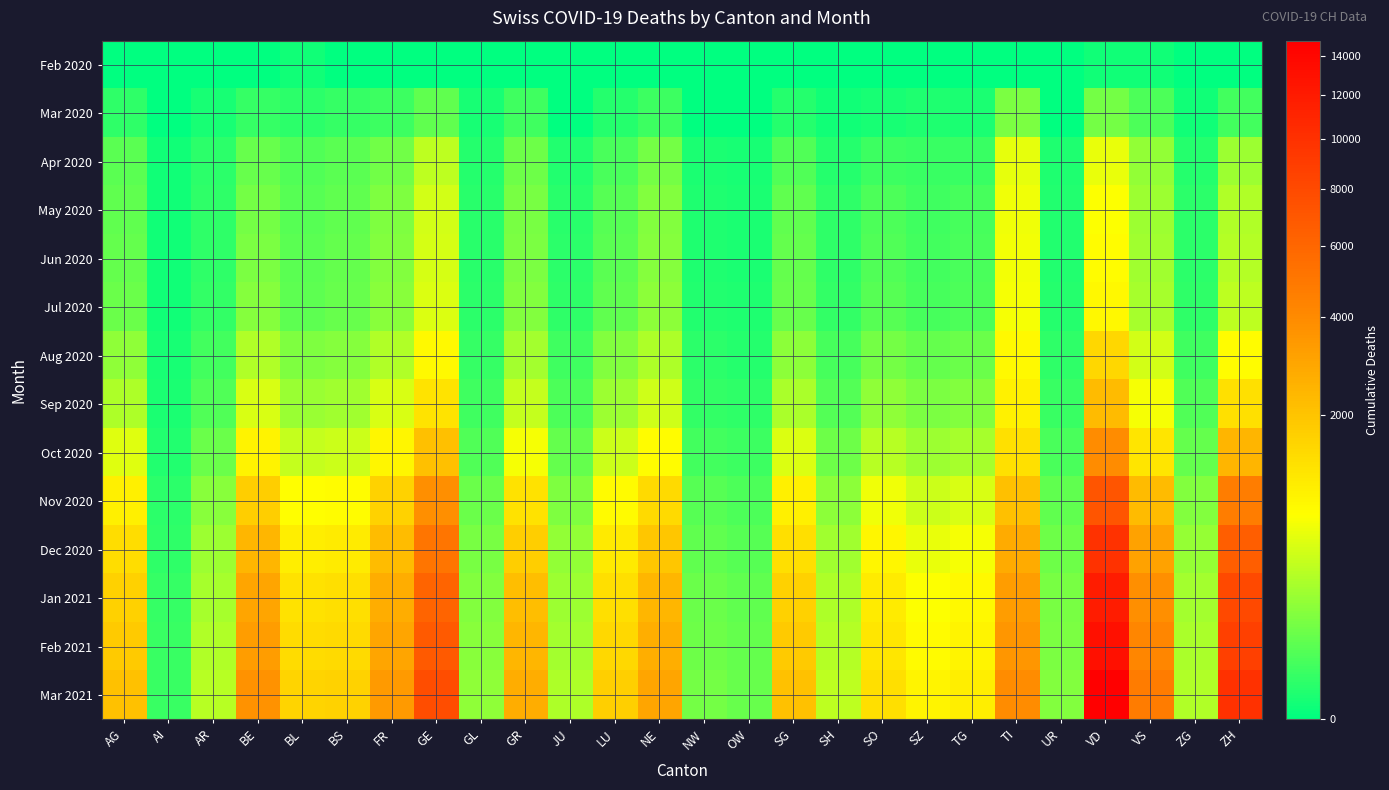

At which category is the sum across all series the highest?

VD